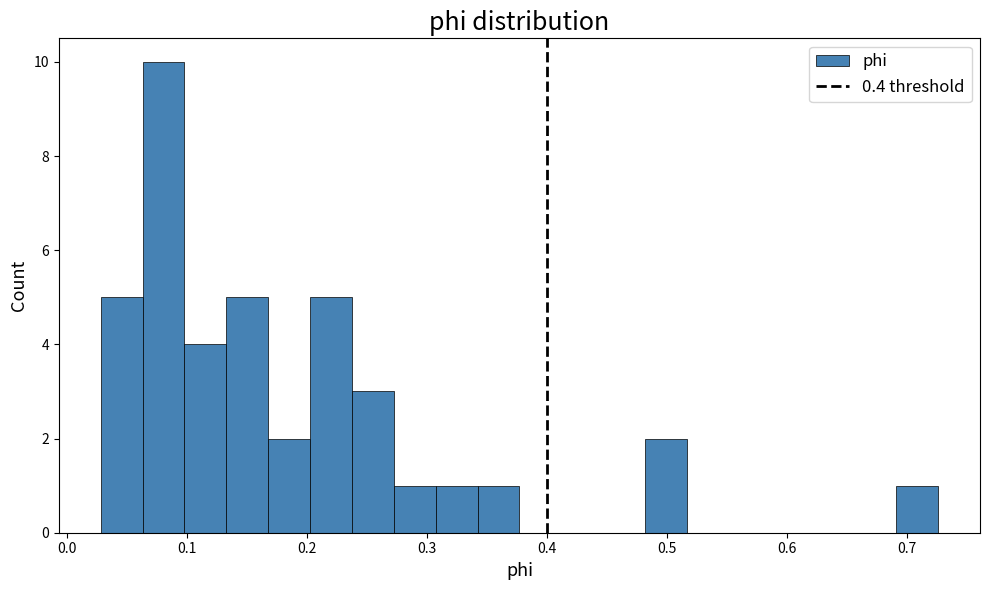

Around what value on the x-axis is the tallest bar? Give the approximate position of its centre, as read against the axis.

0.08